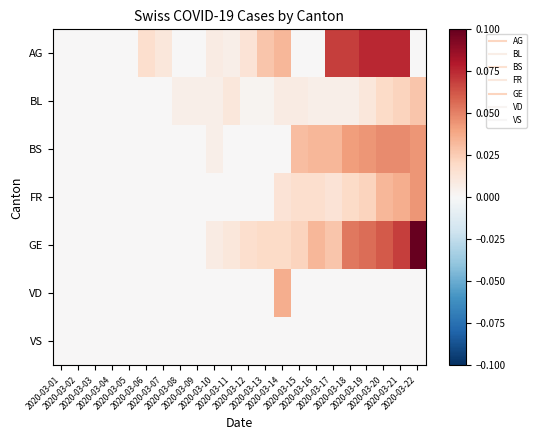

What is the greatest value displayed?

0.1